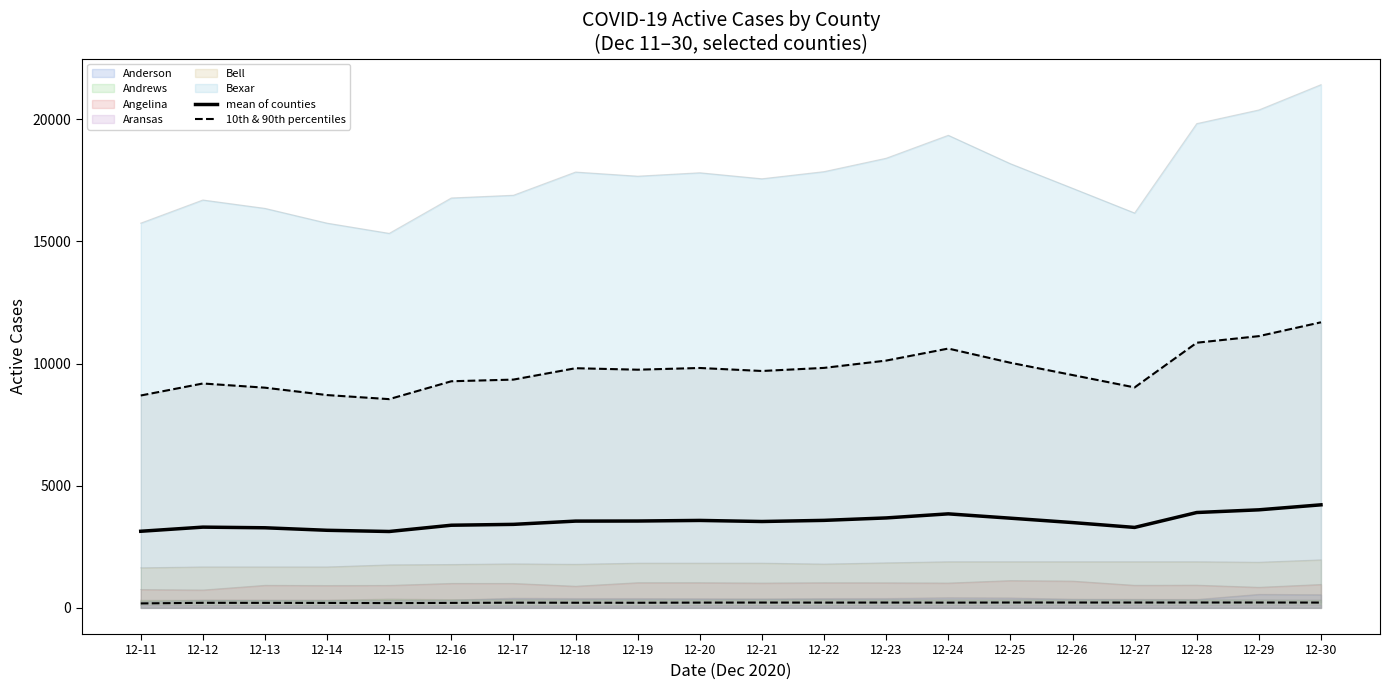

True or false: mean of counties and 10th & 90th percentiles cross at least once.

False